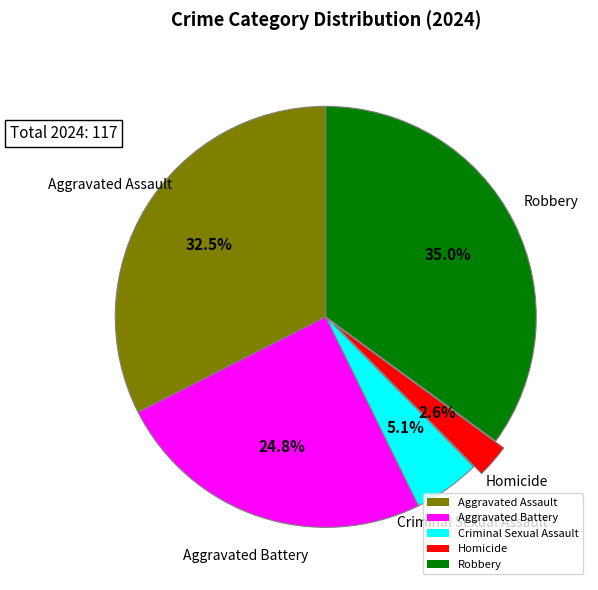

Combined, do Aggravated Battery and Criminal Sexual Assault account for over 50%?

No